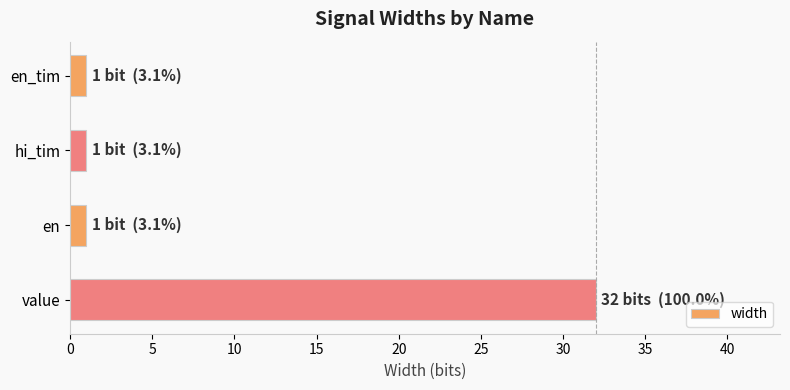

The value at hi_tim is 1. True or false?

True